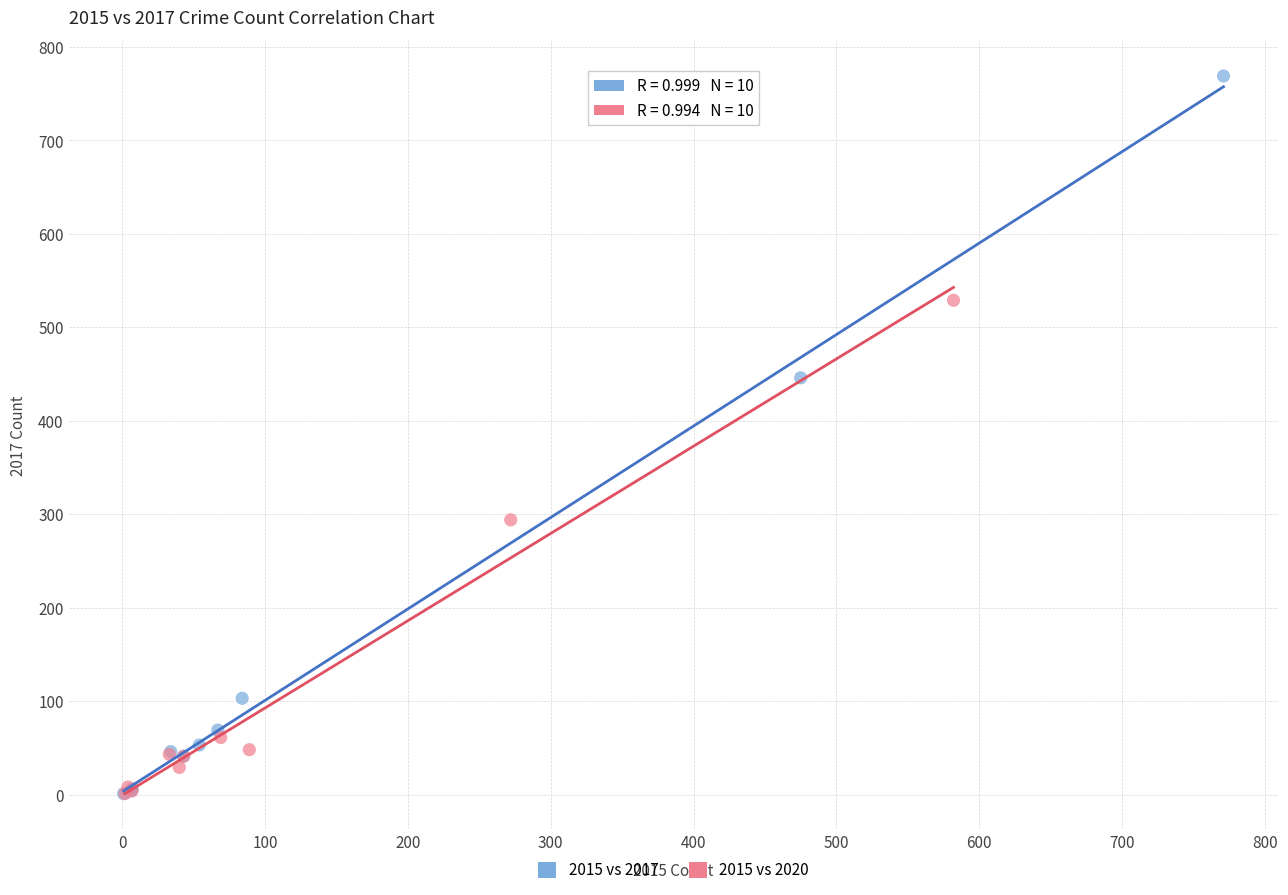

Which series contains the highest Y value?

2015 vs 2017